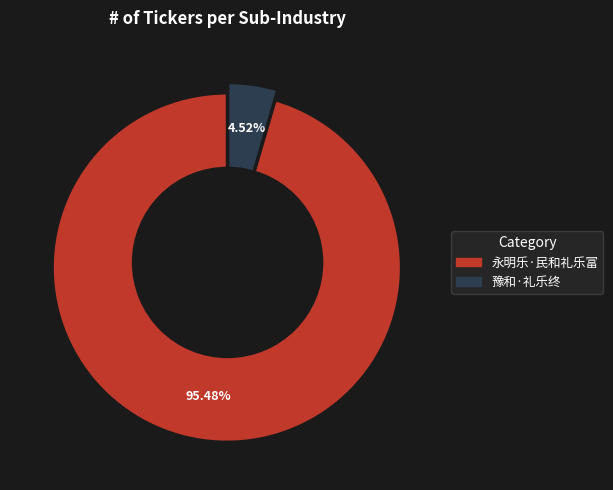

What percentage is the 永明乐·民和礼乐富 slice, to the nearest percent?

95%